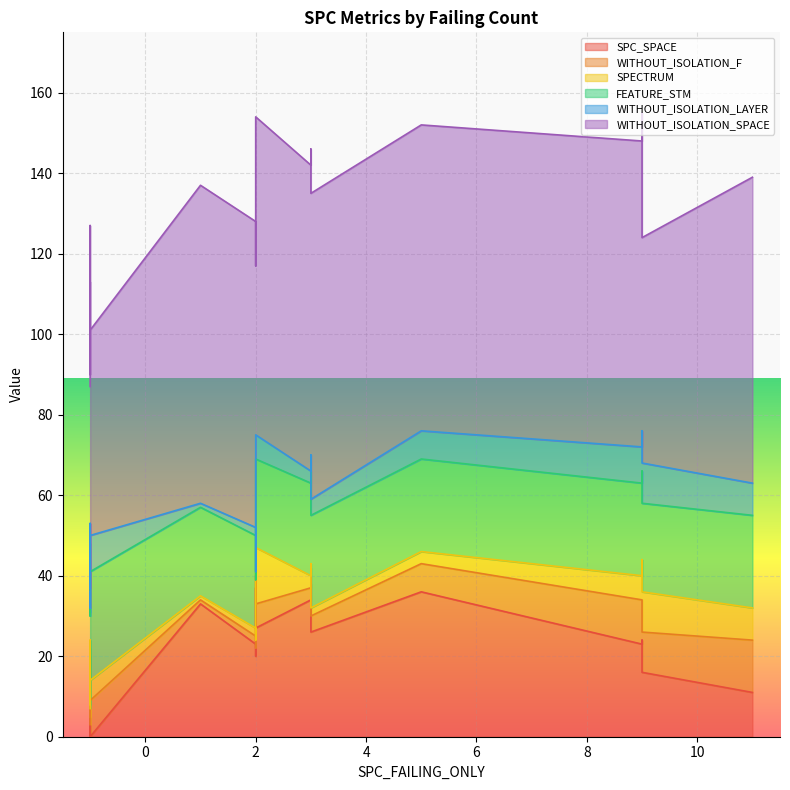

What is the label of the 20th point from the left?

-1